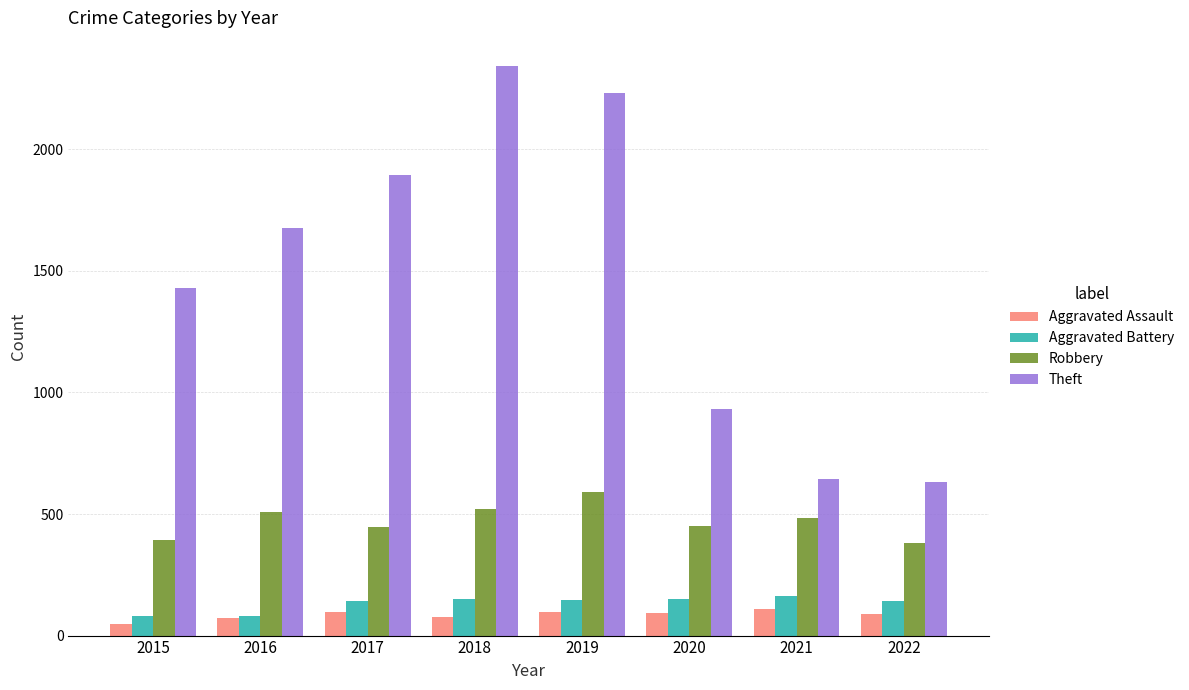

The value of Robbery at 2020 is 450. True or false?

True